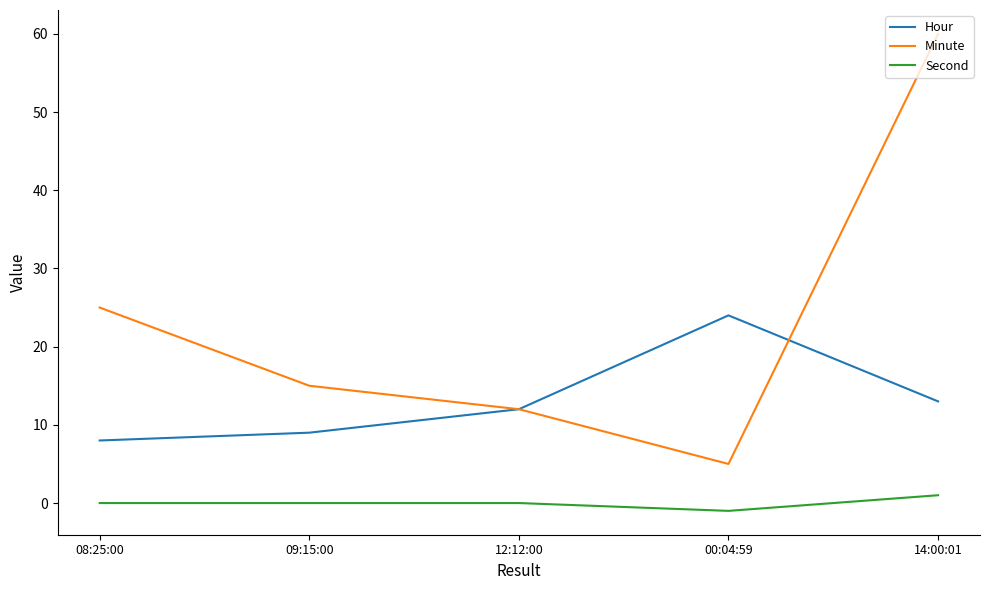

What is the smallest value displayed?

-1